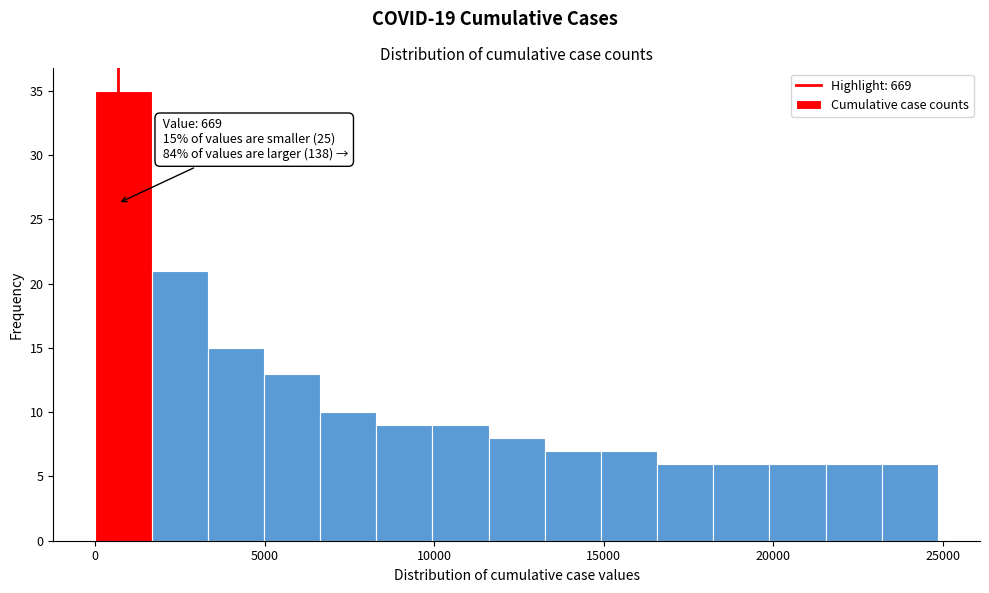

Around what value on the x-axis is the tallest bar? Give the approximate position of its centre, as read against the axis.

1000